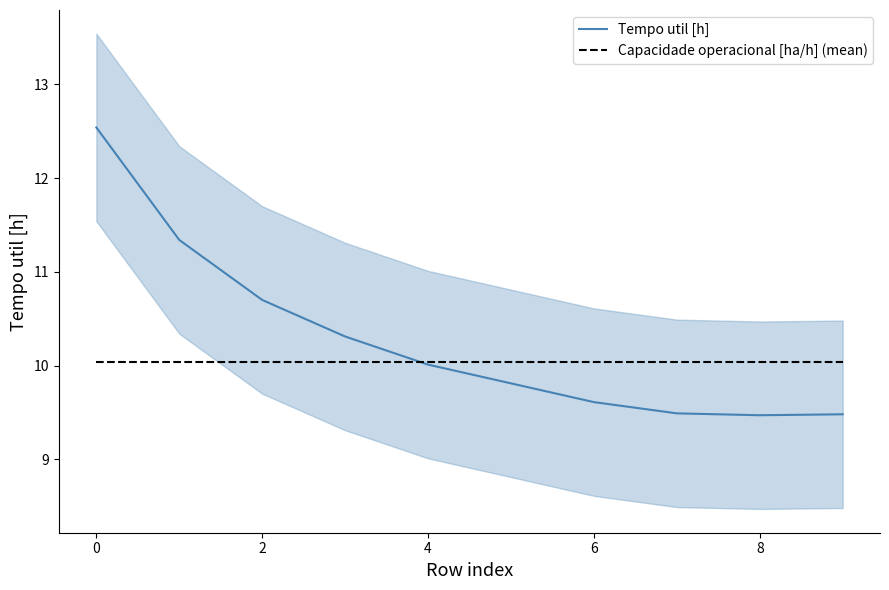

The Capacidade operacional [ha/h] (mean) series shows 5.3 at 6. True or false?

False